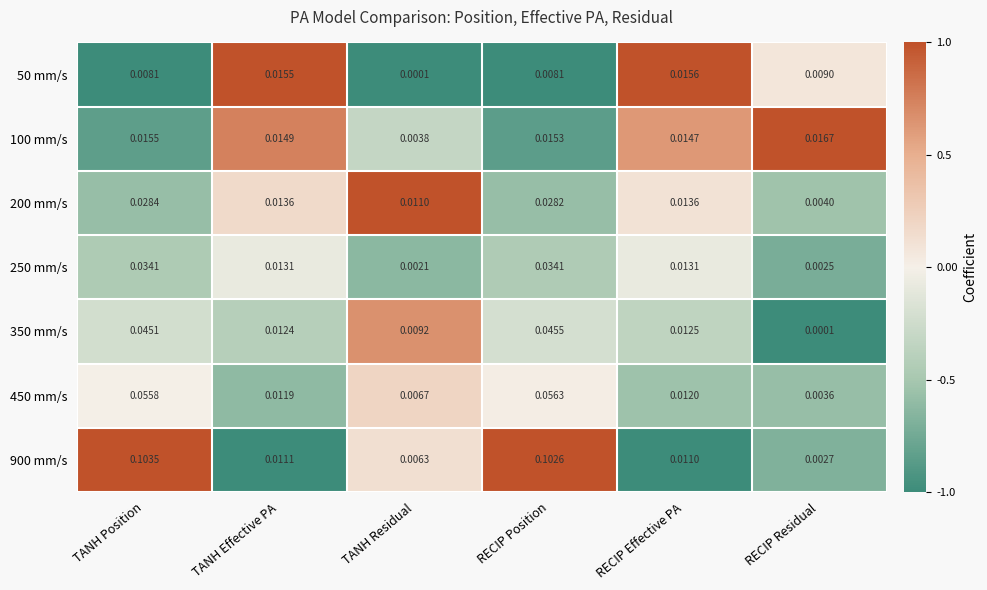

At which category does the chart reach its peak across all series?

TANH Position